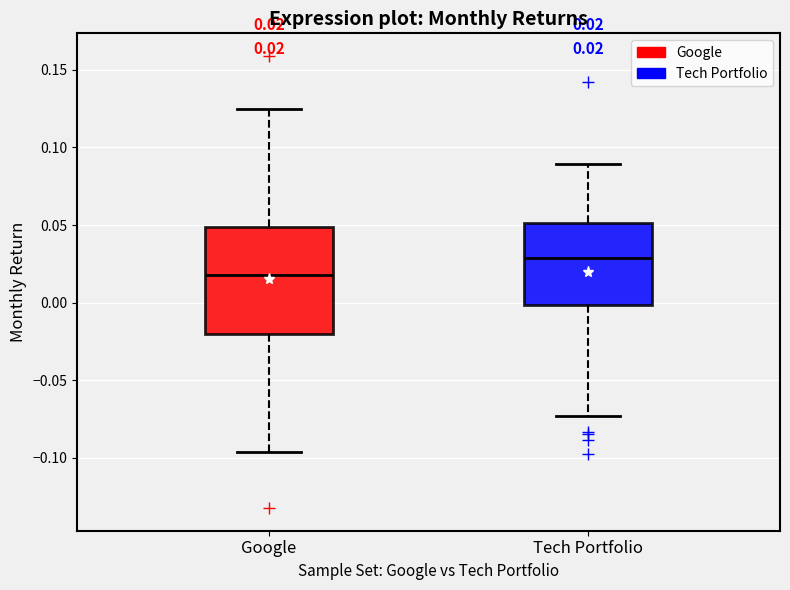

Which box has the lowest median line?

Google